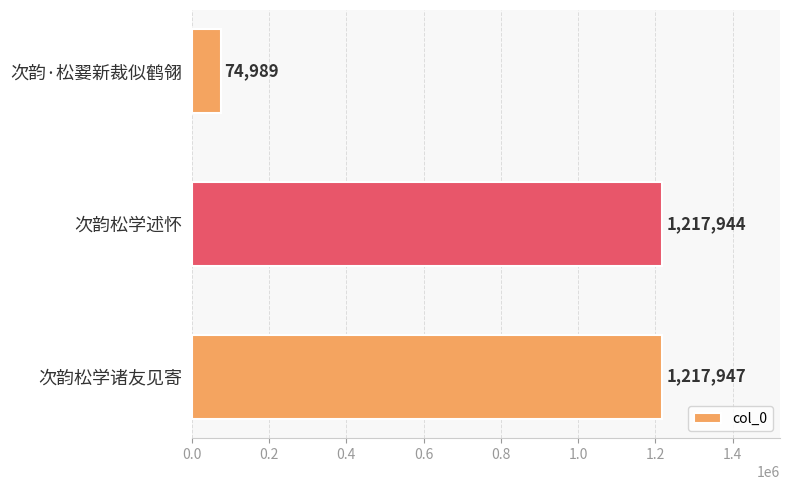

Rank the categories by value from highest to lowest.

次韵松学诸友见寄, 次韵松学述怀, 次韵·松翣新裁似鹤翎